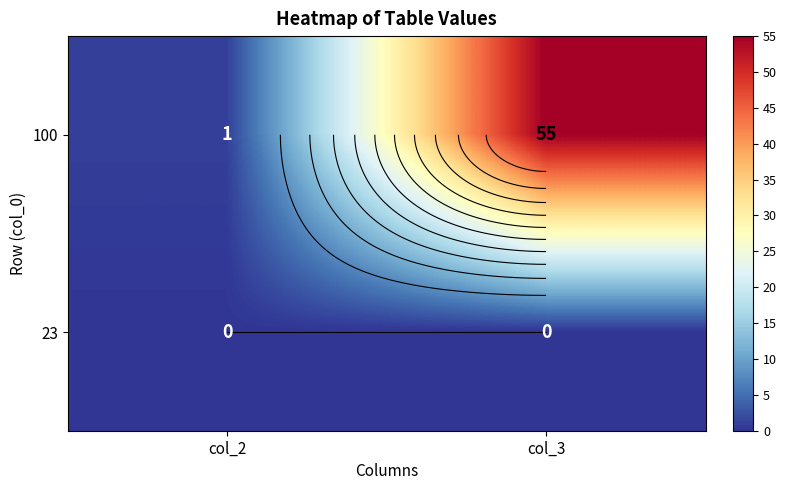

At which label does 100 reach its minimum?

col_2